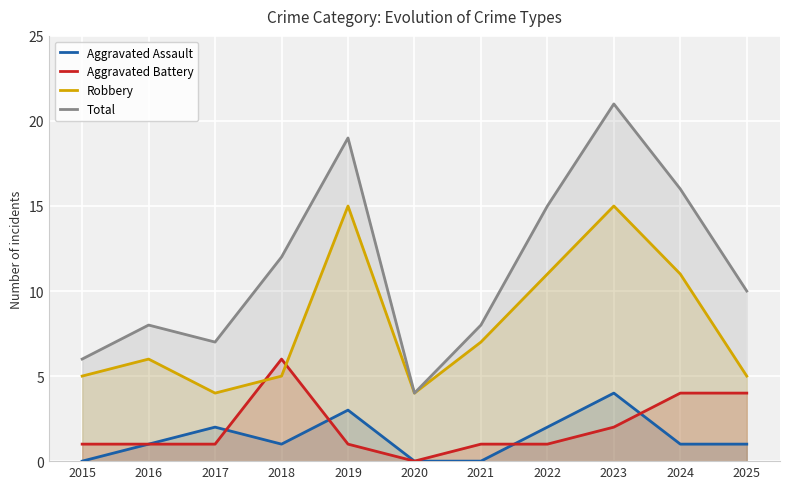

What are all the series names shown in the legend?

Aggravated Assault, Aggravated Battery, Robbery, Total